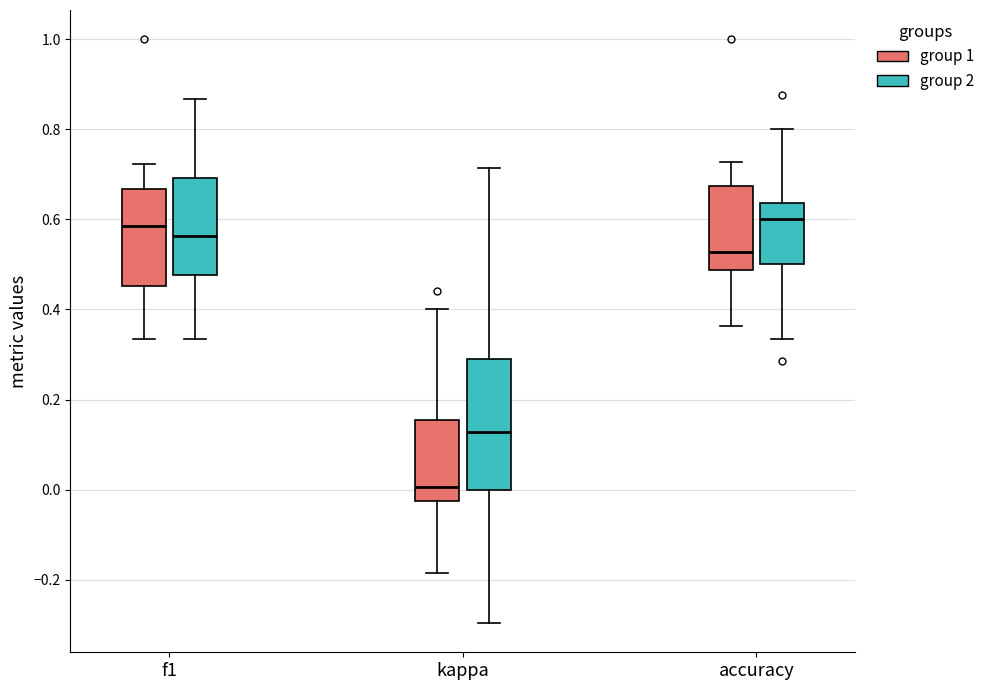

Reading left to right, read every box against the y-axis: the position of its median line, the range the box covers, and the ends of its whiskers. The values are not printed on the chart, so give them approximately, as read against the axis.

f1 (group 1): median 0.58, box 0.46 to 0.66, whiskers 0.34 to 0.72
f1 (group 2): median 0.56, box 0.48 to 0.70, whiskers 0.34 to 0.86
kappa (group 1): median 0.00, box -0.02 to 0.16, whiskers -0.18 to 0.40
kappa (group 2): median 0.12, box 0.00 to 0.30, whiskers -0.30 to 0.72
accuracy (group 1): median 0.52, box 0.48 to 0.68, whiskers 0.36 to 0.72
accuracy (group 2): median 0.60, box 0.50 to 0.64, whiskers 0.34 to 0.80